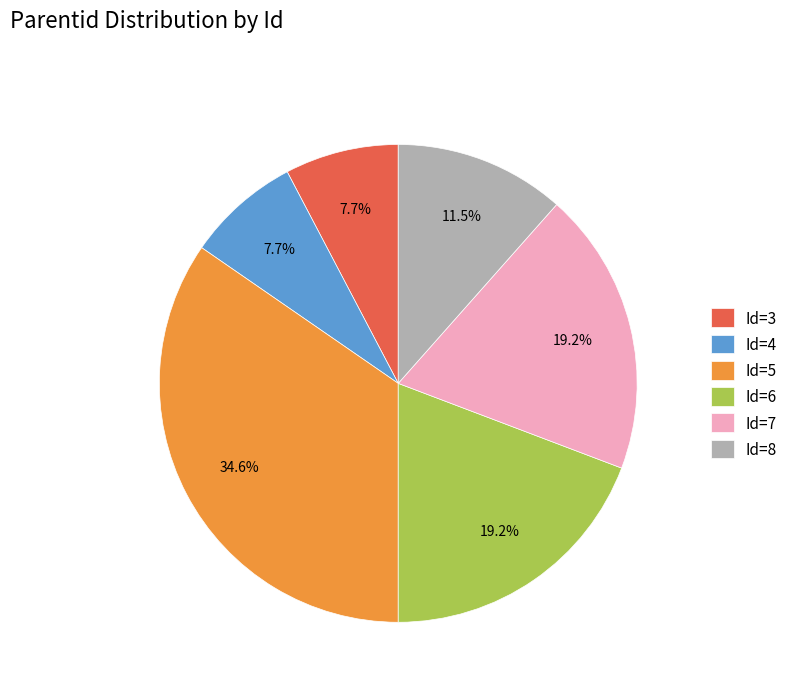

What percentage do Id=3 and Id=5 together represent?

42.3%